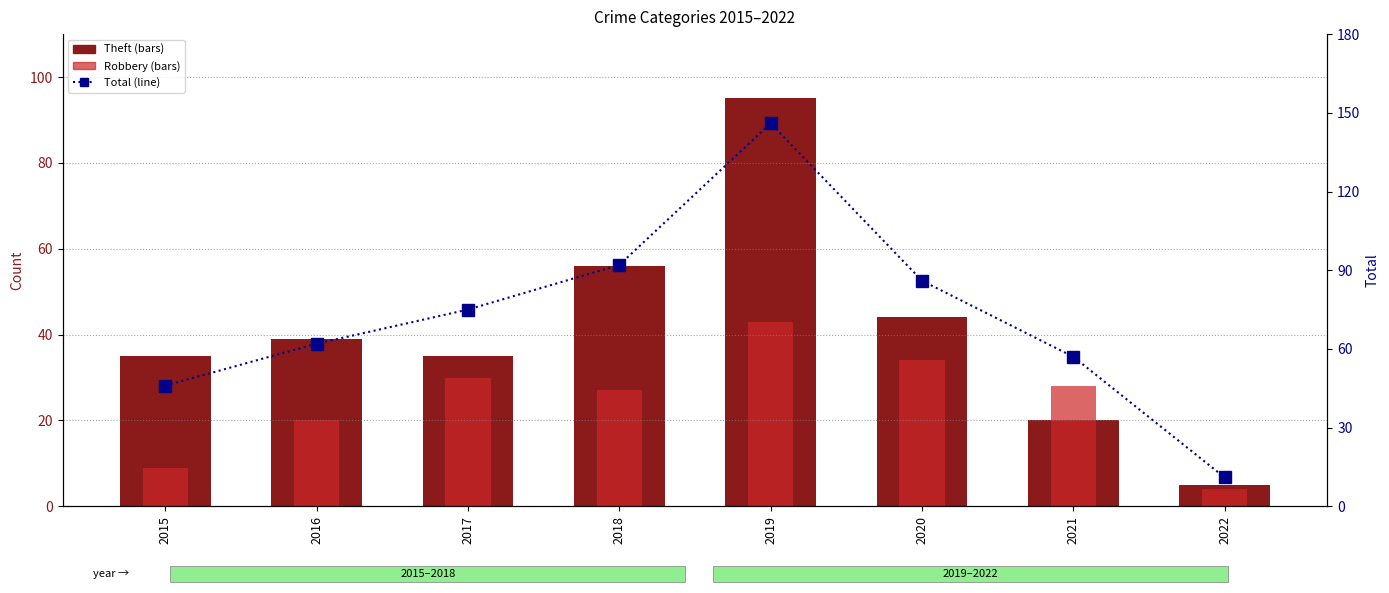

True or false: Robbery has a value of 10 at 2021.

False